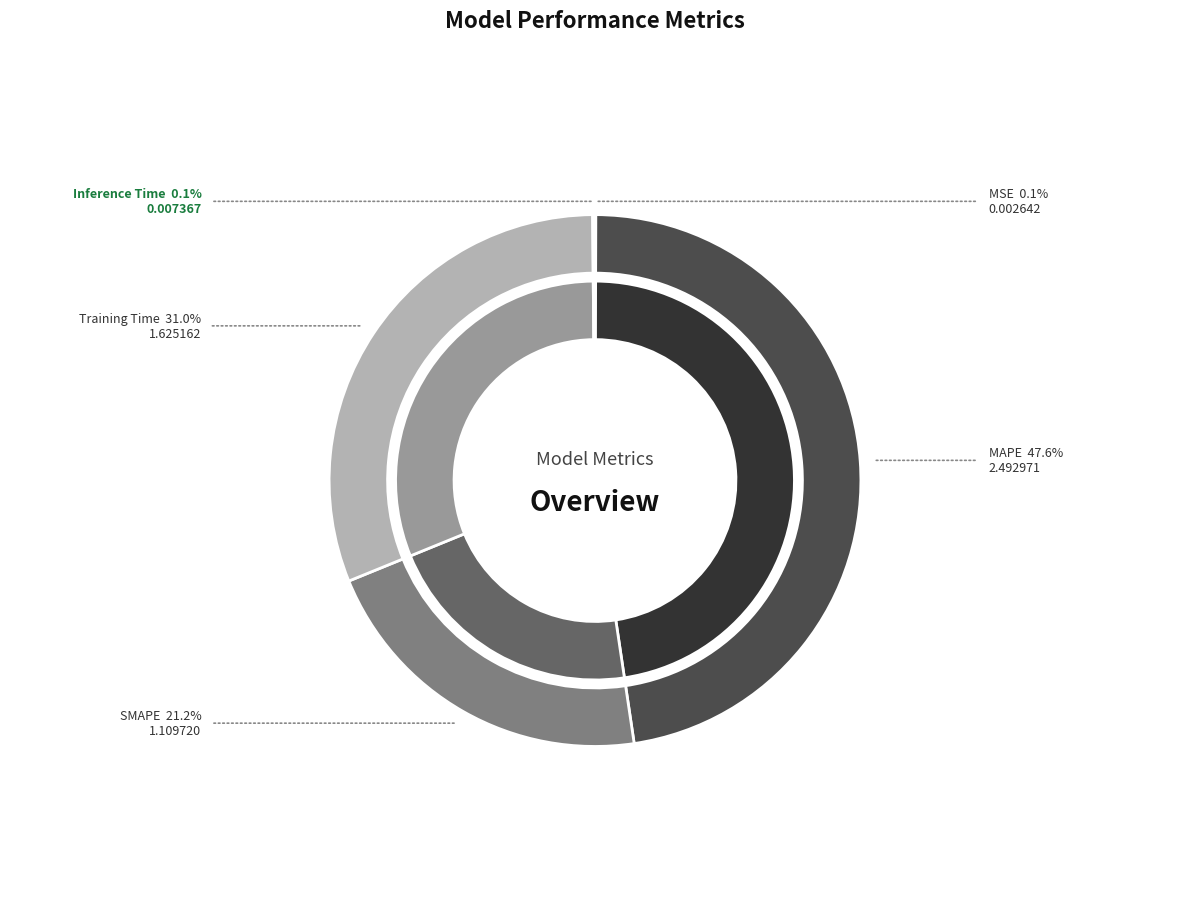

Is there a majority slice in this chart?

No